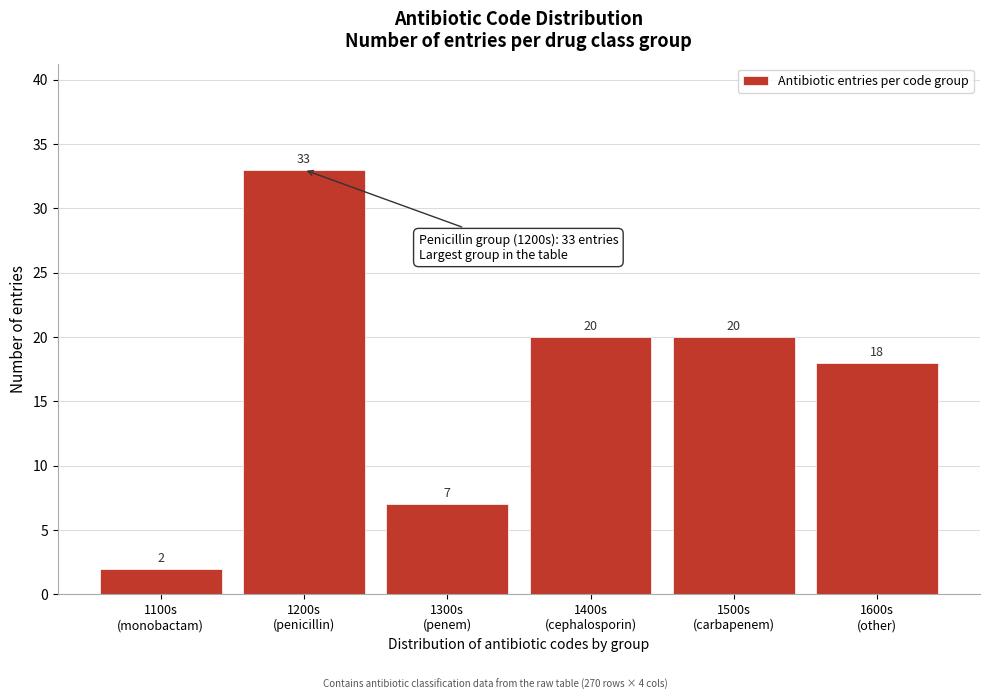

Reading left to right, extract all data points from this chart.

2	33	7	20	20	18